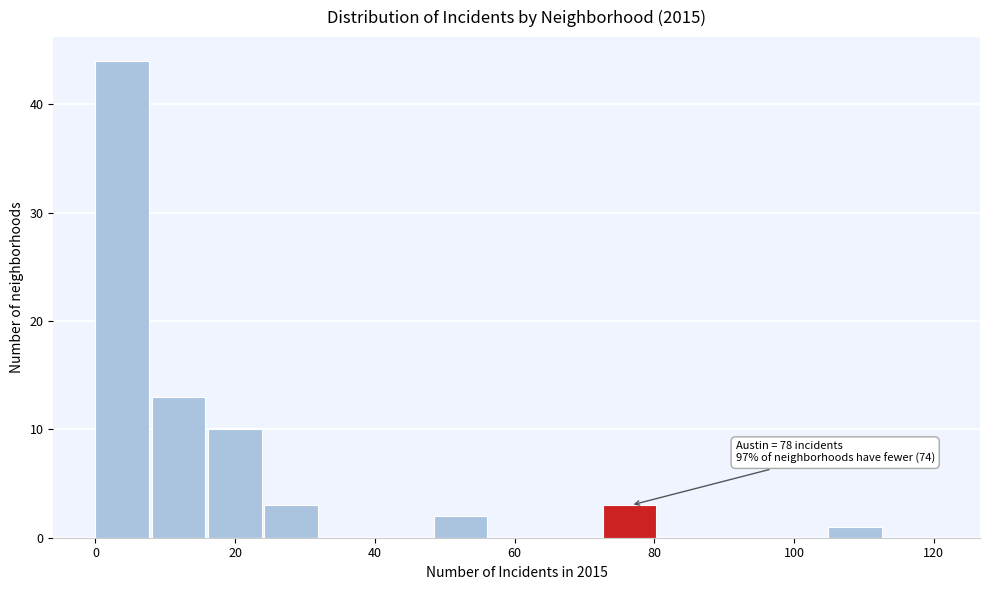

Which range on the x-axis has the tallest bar?

0 to 8